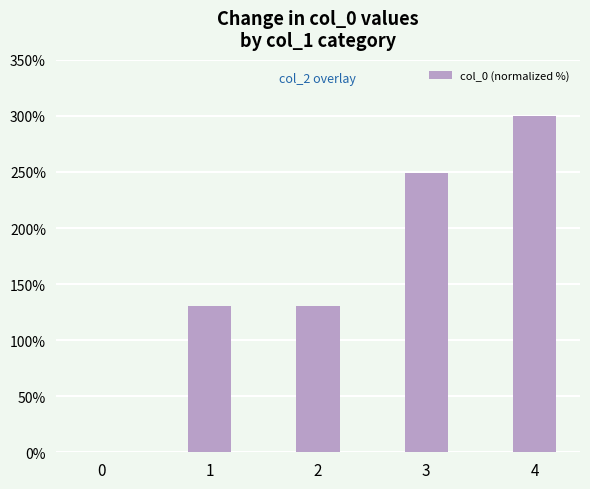

What is the maximum value shown in the chart?

300.0